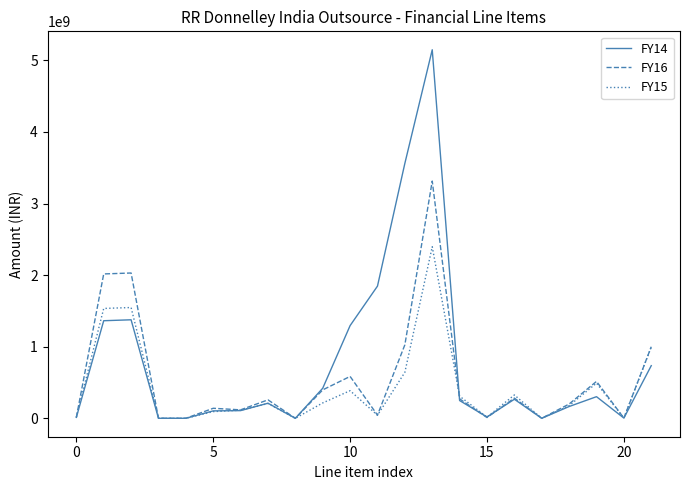

Which series has the largest range (max minus min)?

FY14